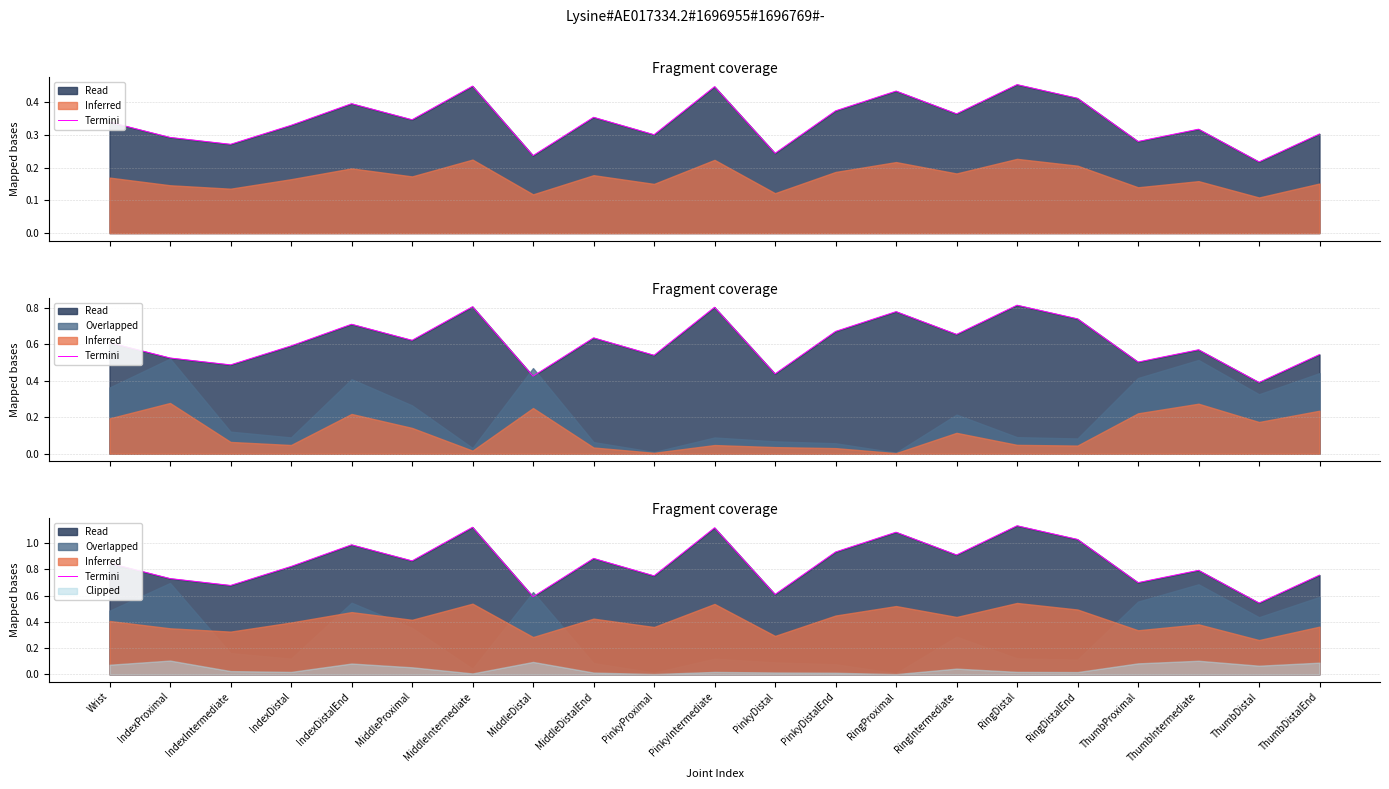

Is it true that the value at MiddleIntermediate is 1.1?

True